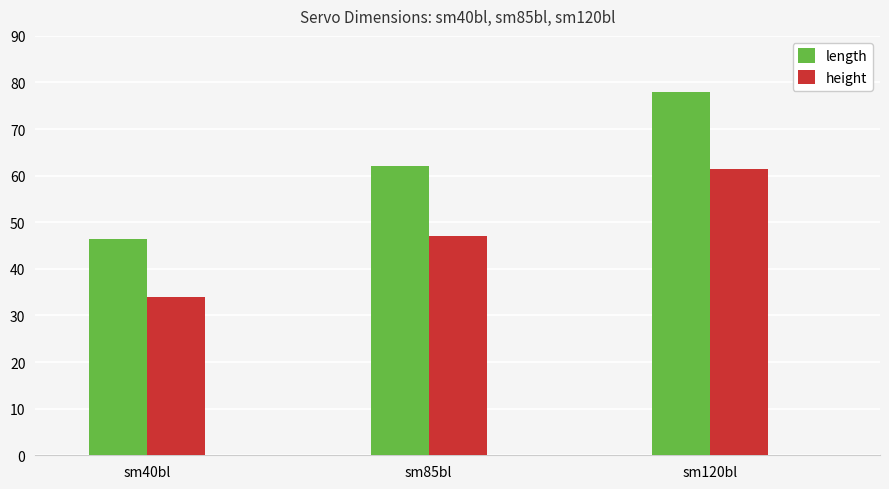

The height series shows 61.5 at sm120bl. True or false?

True